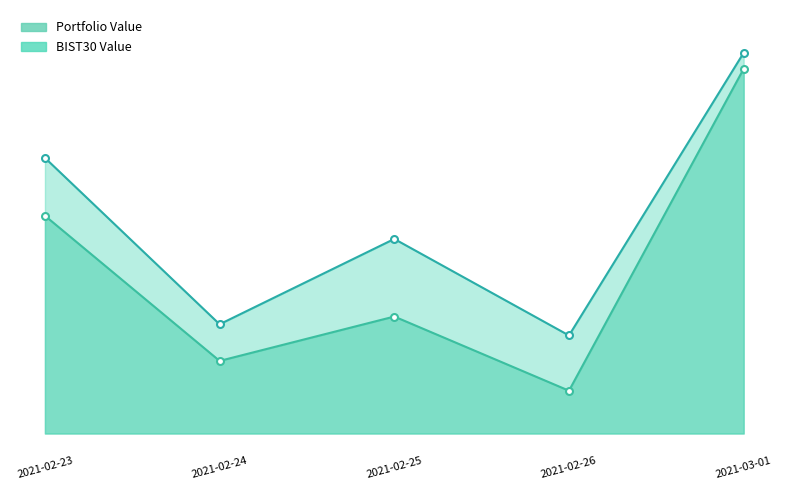

What is the label of the 1st point from the right?

2021-03-01